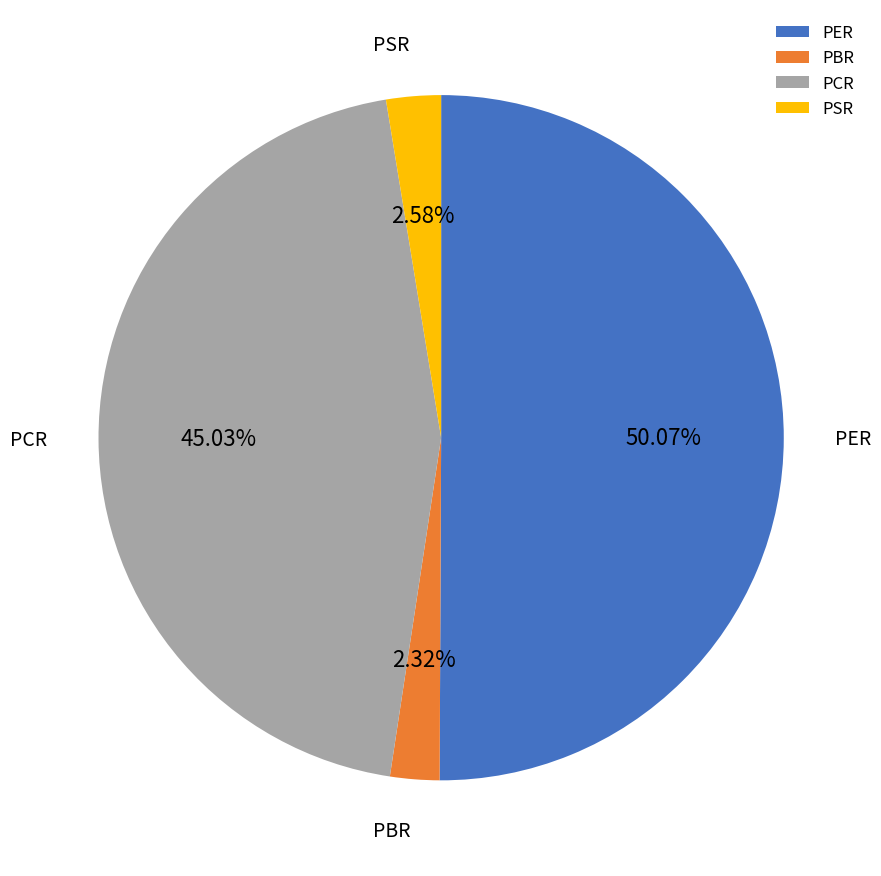

Is it true that PBR is 8% of the pie?

False